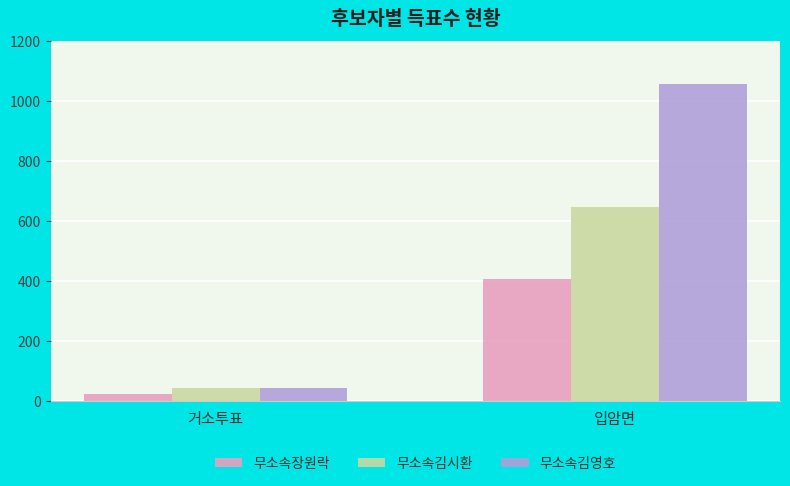

True or false: 무소속김영호 has a value of 42 at 거소투표.

True